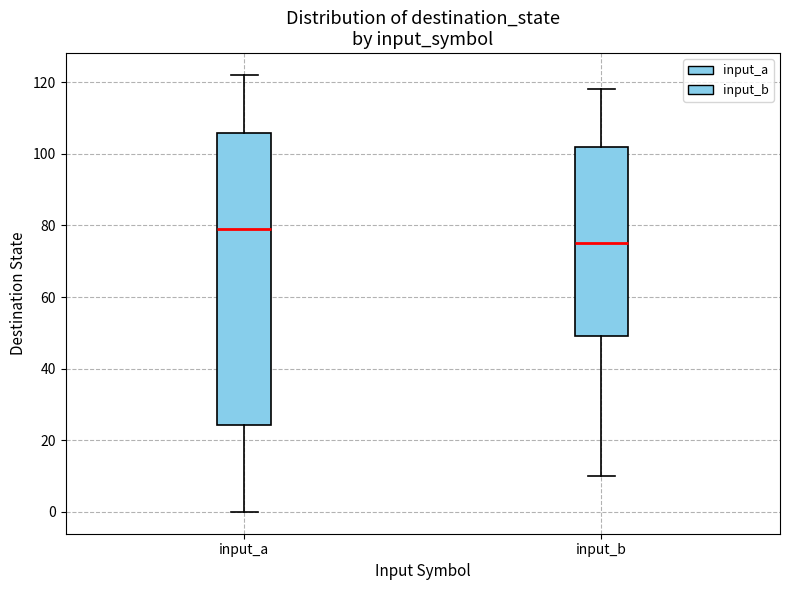

Which box is the tallest, from its lower edge to its upper edge?

input_a